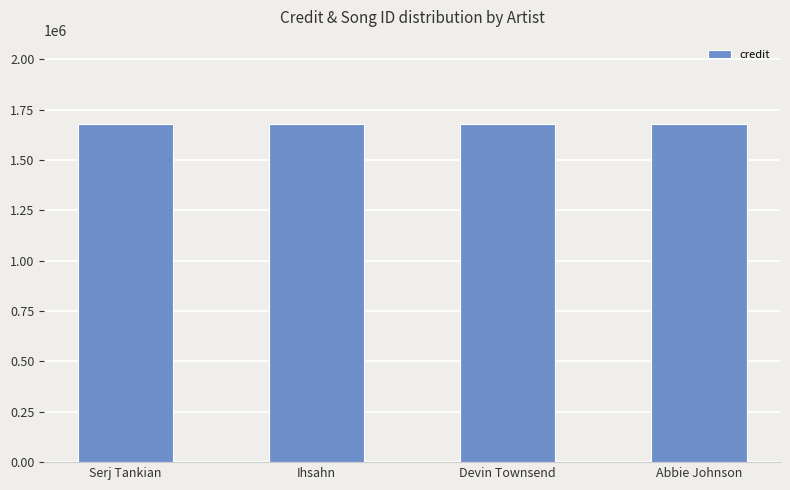

Is it true that credit equals 1677537 at Ihsahn?

True